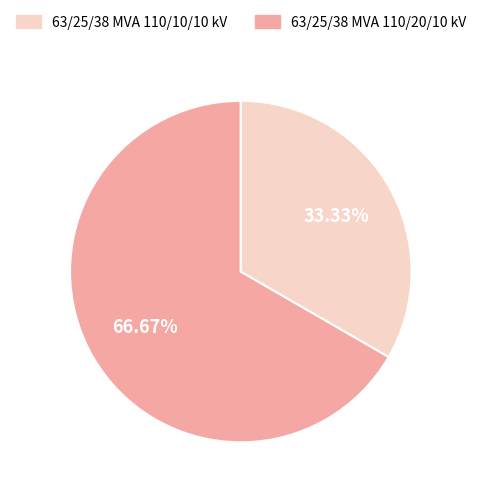

Does any single category account for the majority?

Yes